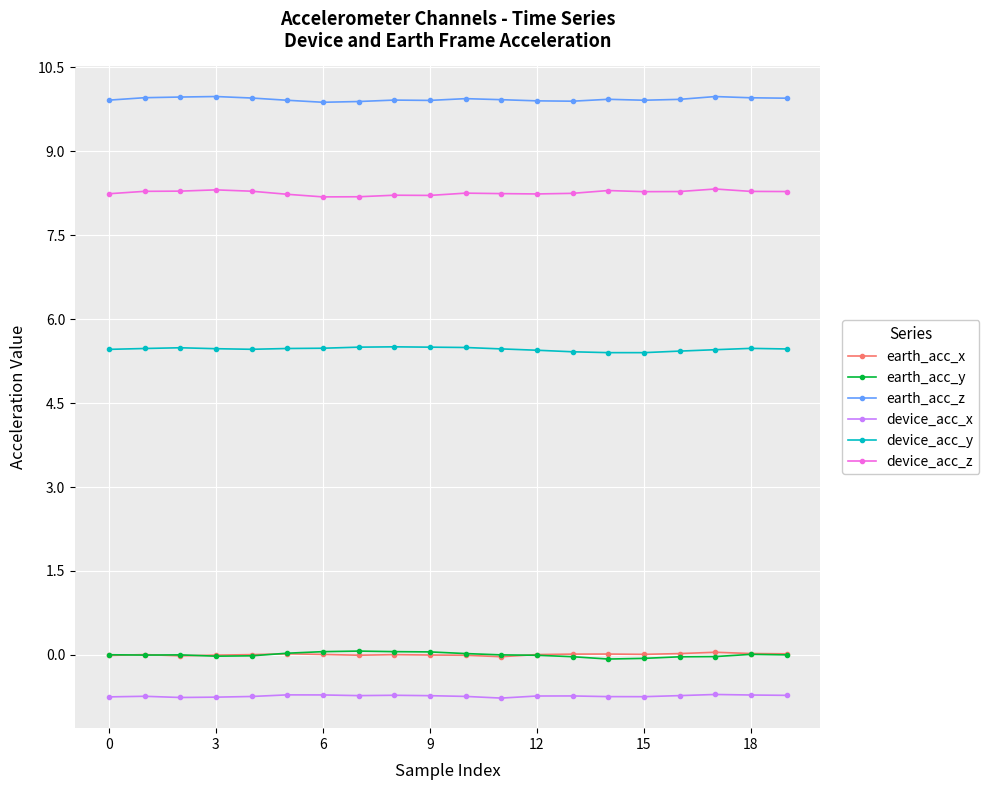

What is the greatest value displayed?

10.0